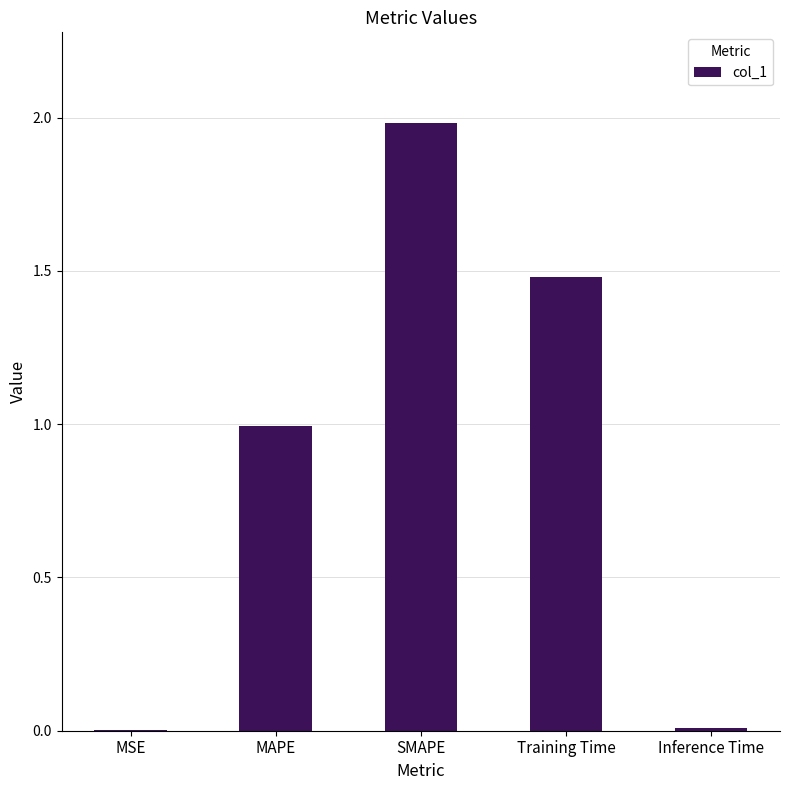

What value does the data have at Training Time?

1.5